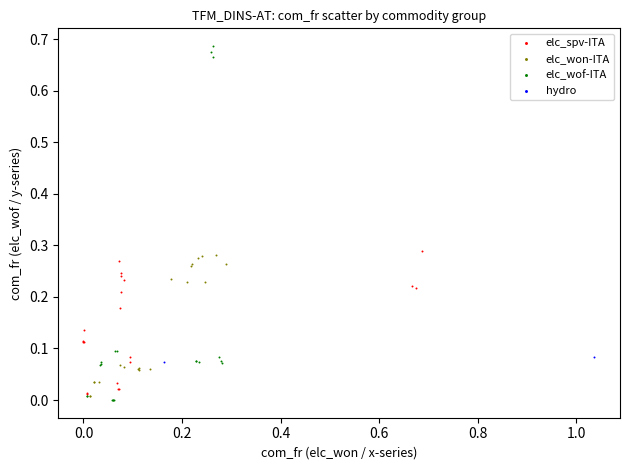

Which series contains the highest Y value?

elc_wof-ITA